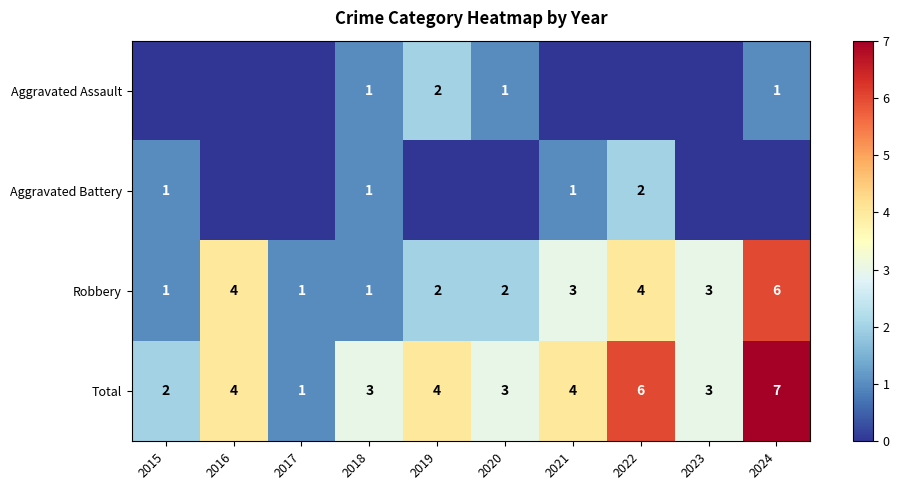

At which label does Aggravated Assault reach its minimum?

2015